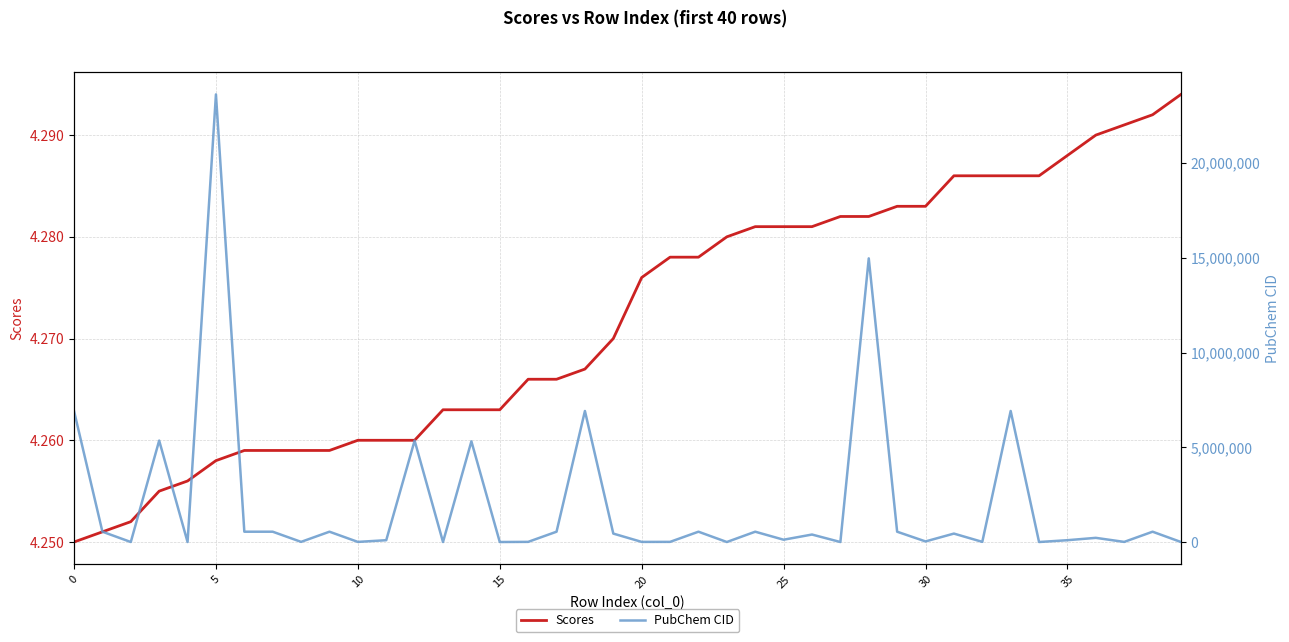

In PubChem CID, how many points are lower than both neighbors (excluding endpoints)?

14